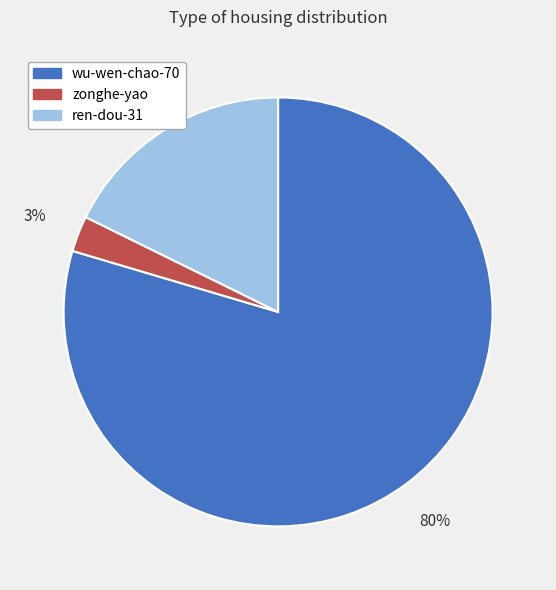

How many segments does this pie chart have?

3